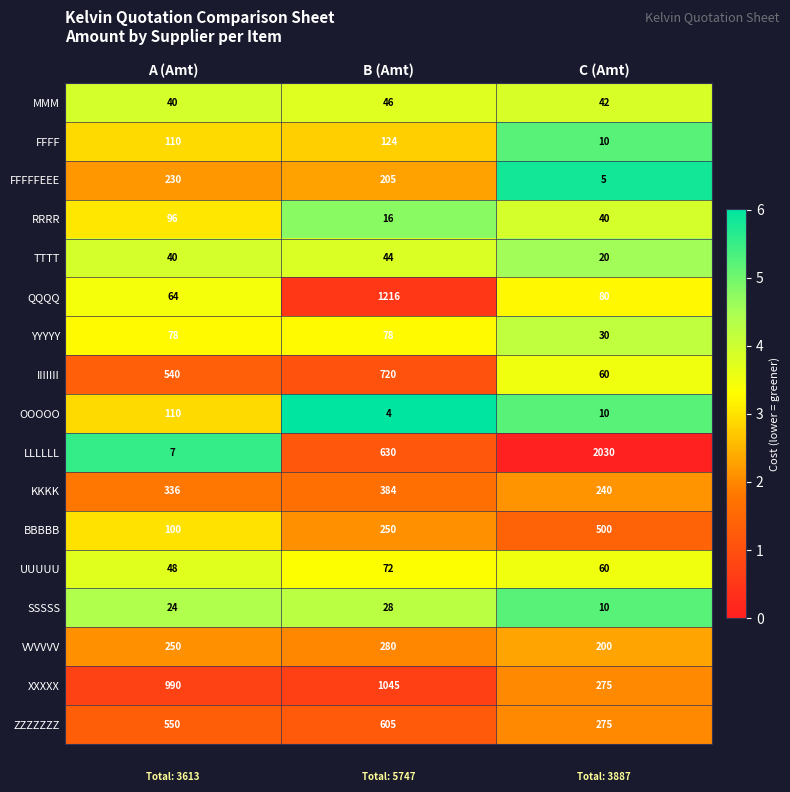

The value of TTTT at B (Amt) is 75. True or false?

False